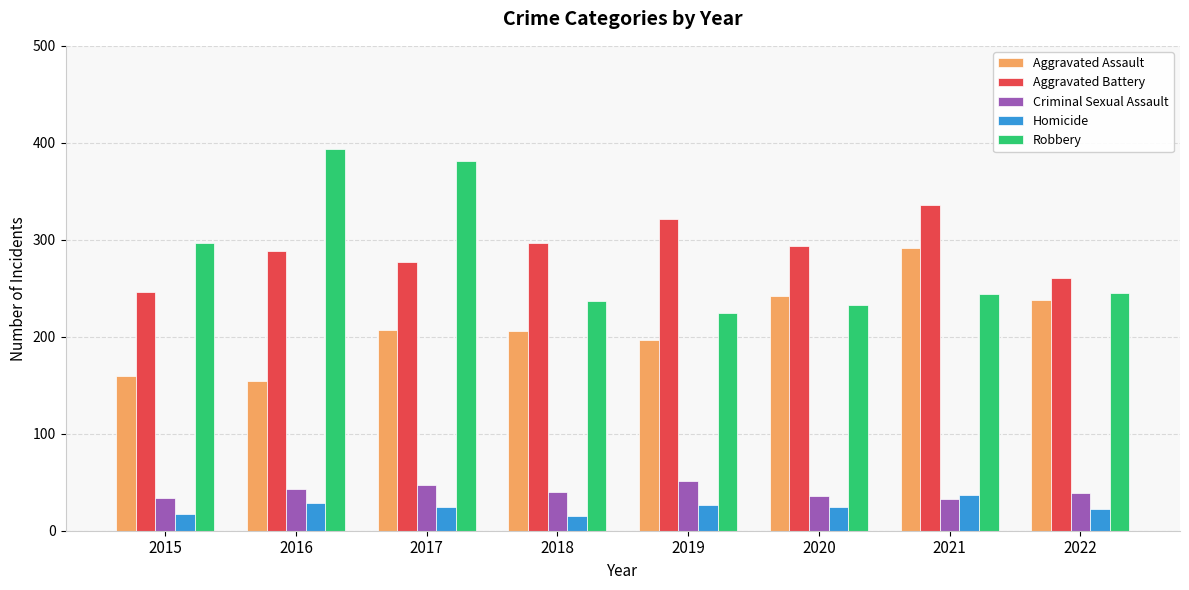

What is the difference between the Aggravated Assault values at 2019 and 2022?

41